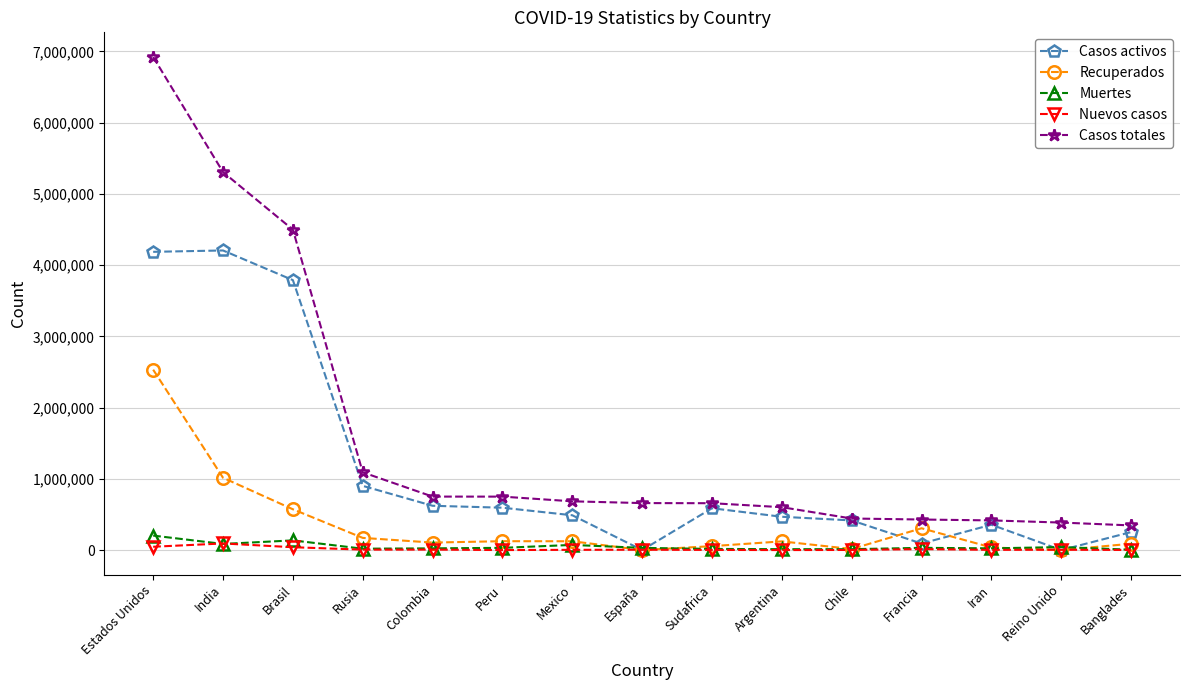

Which series has the widest spread of values?

Casos totales